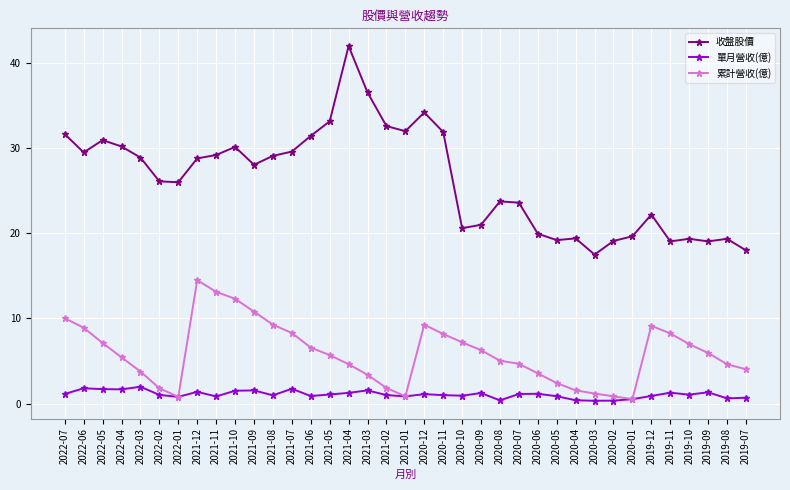

What are all the series names shown in the legend?

收盤股價, 單月營收(億), 累計營收(億)